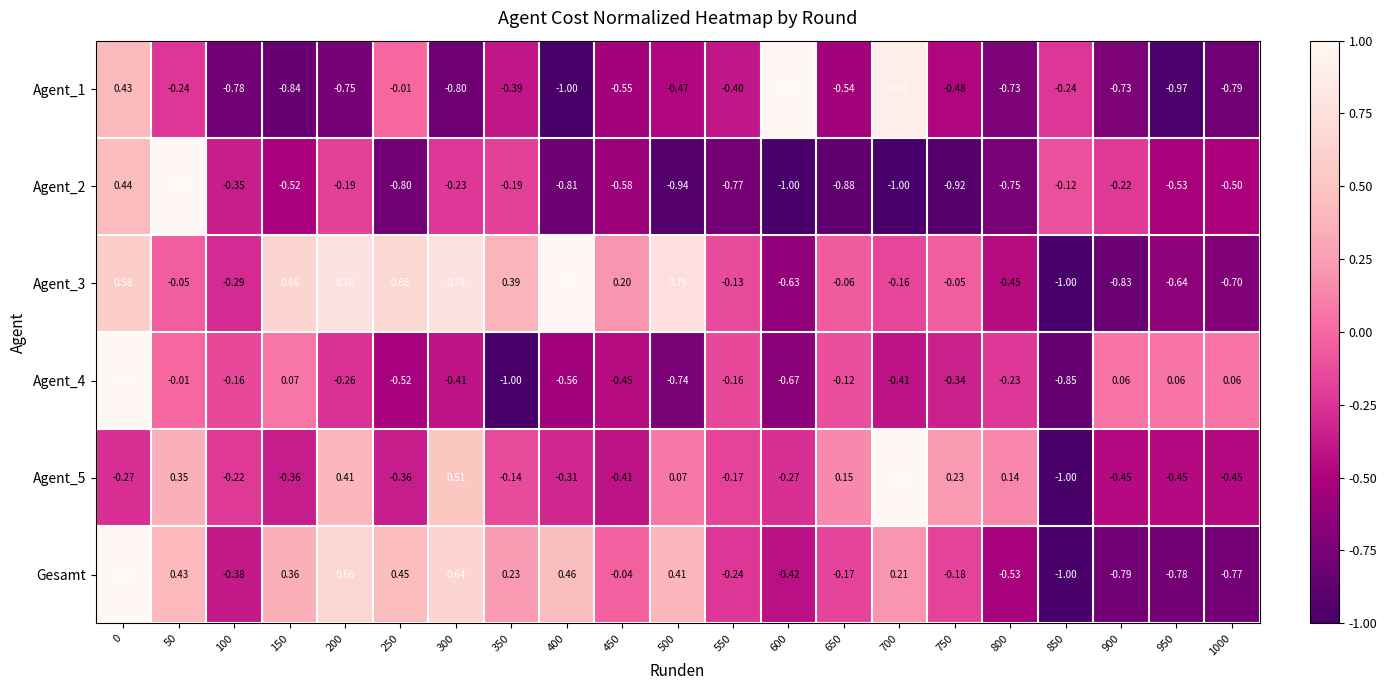

Which has a higher value, 800 or 650?

650